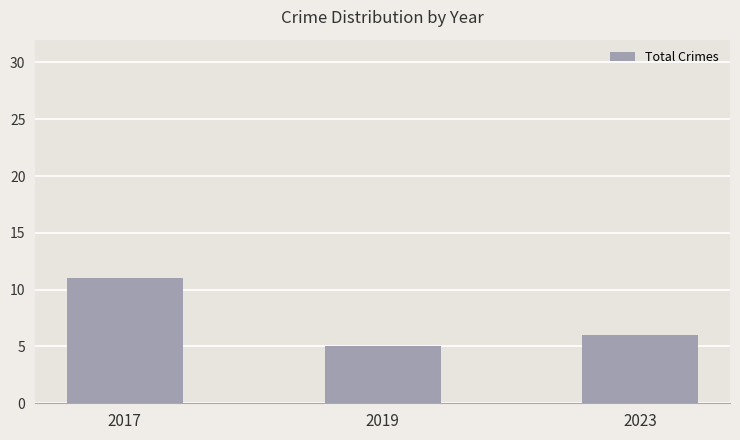

How many data points are less than 6?

1